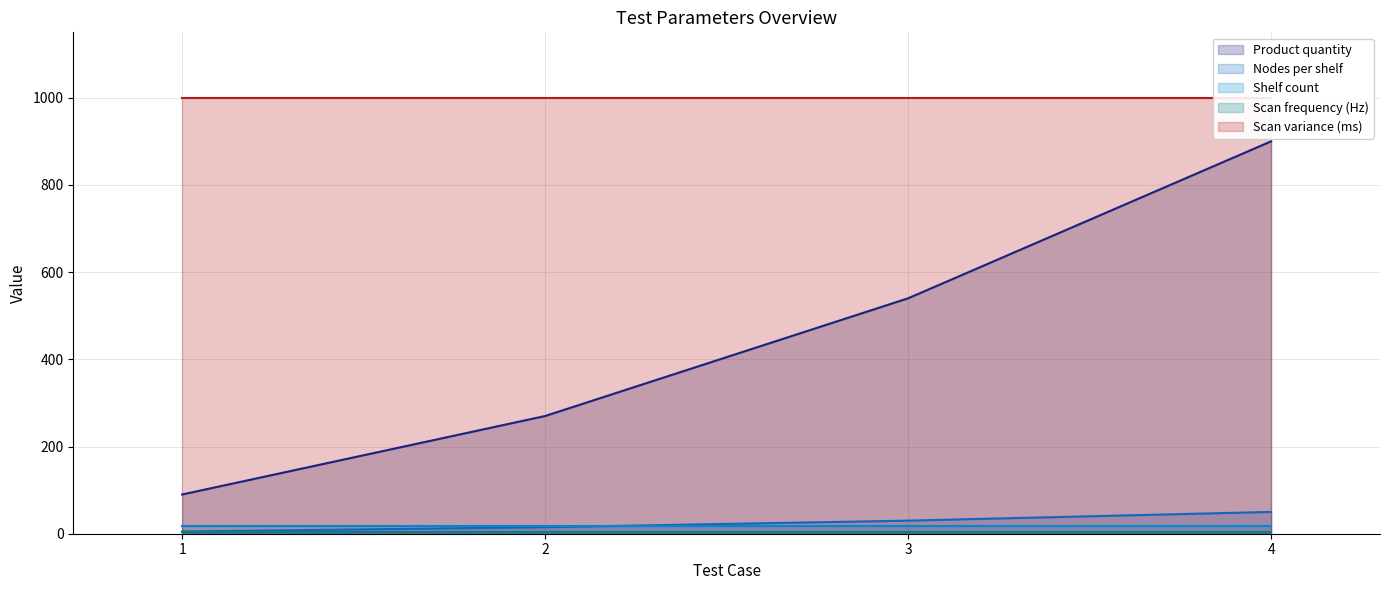

Is it true that Scan variance (ms) equals 1767 at 2?

False